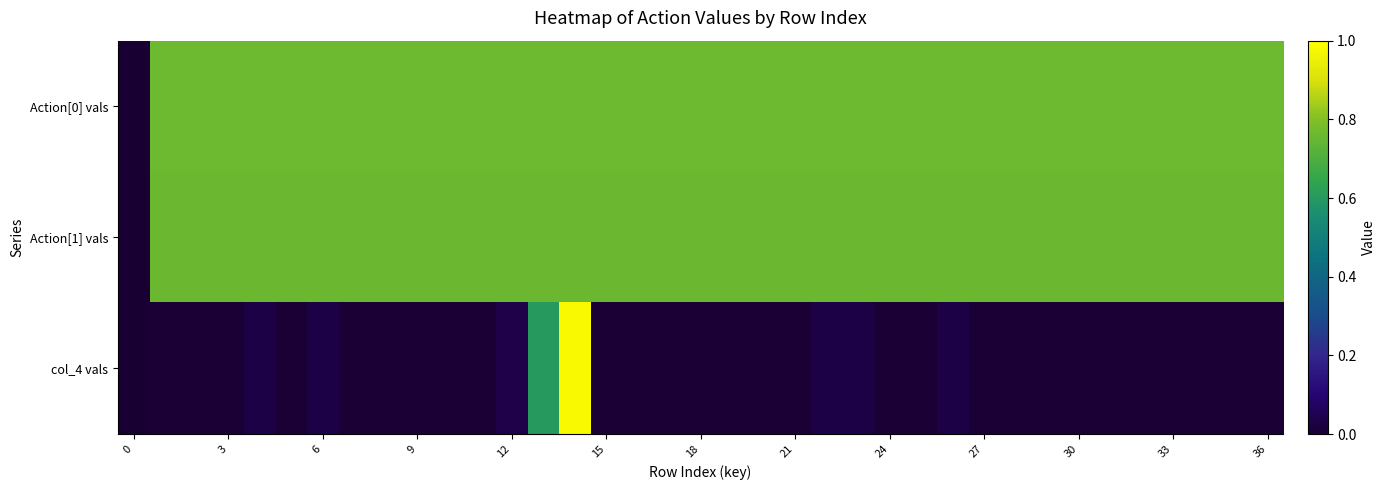

Reading left to right, extract all data points from this chart.

Action[0] vals: 0	4575	4574	4575	4576	4574	4576	4577	4574	4575	4577	4578	4573	4574	4575	4576	4577	4574	4579	4580	4581	4582	4576	4575	4574	4573	4576	4573	4573	4573	4573	4574	4573	4577	4573	4574	4573
Action[1] vals: 0	4564	4563	4562	4563	4562	4564	4565	4563	4562	4561	4562	4562	4563	4561	4564	4565	4563	4567	4568	4569	4570	4564	4563	4562	4561	4564	4561	4561	4561	4561	4561	4562	4562	4561	4561	4562
col_4 vals: 0	34	34	34	210	34	210	34	34	34	34	34	211	3604	5896	34	34	34	34	34	34	34	210	210	34	34	210	34	34	34	34	34	34	34	34	34	34